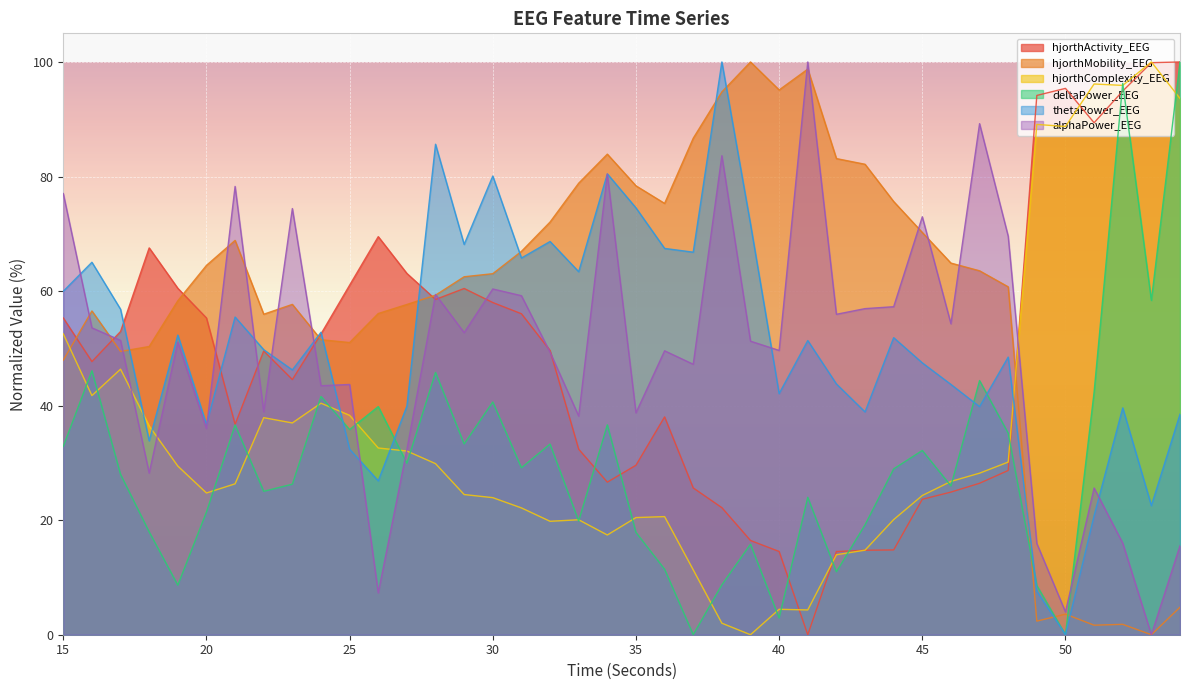

Reading right to left, list all the values displayed in this chart.

hjorthActivity_EEG: 54=100.0	53=99.9	52=94.9	51=89.4	50=95.4	49=94.2	48=28.7	47=26.4	46=24.9	45=23.6	44=14.8	43=14.7	42=14.5	41=0.0	40=14.5	39=16.5	38=22.2	37=25.6	36=38.0	35=29.6	34=26.6	33=32.4	32=49.6	31=56.0	30=58.0	29=60.5	28=58.5	27=63.1	26=69.5	25=61.0	24=52.5	23=44.6	22=49.5	21=36.7	20=55.3	19=60.5	18=67.5	17=52.9	16=47.7	15=55.3
hjorthMobility_EEG: 54=4.8	53=0.0	52=1.8	51=1.7	50=3.6	49=2.4	48=60.7	47=63.5	46=64.9	45=70.2	44=75.6	43=82.1	42=83.1	41=98.8	40=95.1	39=100.0	38=94.8	37=86.7	36=75.3	35=78.4	34=83.9	33=78.8	32=72.1	31=66.9	30=63.0	29=62.5	28=59.3	27=57.7	26=56.1	25=51.0	24=51.5	23=57.7	22=56.0	21=68.8	20=64.5	19=58.3	18=50.3	17=49.5	16=56.5	15=47.9
hjorthComplexity_EEG: 54=93.6	53=100.0	52=95.9	51=96.2	50=88.7	49=89.1	48=30.1	47=28.2	46=26.8	45=24.3	44=20.1	43=14.8	42=14.0	41=4.3	40=4.4	39=0.0	38=2.0	37=11.3	36=20.6	35=20.5	34=17.4	33=20.1	32=19.8	31=22.1	30=23.9	29=24.5	28=29.9	27=32.1	26=32.6	25=38.3	24=40.4	23=37.0	22=37.9	21=26.3	20=24.7	19=29.4	18=36.4	17=46.4	16=41.8	15=52.5
deltaPower_EEG: 54=100.0	53=58.4	52=96.3	51=42.4	50=0.0	49=8.6	48=35.2	47=44.4	46=26.0	45=32.2	44=28.9	43=19.2	42=11.0	41=24.0	40=2.9	39=15.8	38=8.7	37=0.0	36=11.4	35=17.9	34=36.6	33=19.9	32=33.3	31=29.2	30=40.6	29=33.3	28=45.8	27=29.9	26=39.8	25=35.8	24=41.6	23=26.3	22=25.0	21=36.6	20=21.4	19=8.7	18=18.0	17=28.0	16=46.1	15=32.9
thetaPower_EEG: 54=38.5	53=22.5	52=39.6	51=20.8	50=0.0	49=7.6	48=48.5	47=39.8	46=43.7	45=47.5	44=51.9	43=38.9	42=43.8	41=51.4	40=42.1	39=71.7	38=100.0	37=66.8	36=67.4	35=74.5	34=80.5	33=63.4	32=68.7	31=65.8	30=80.1	29=68.1	28=85.6	27=39.9	26=26.9	25=32.4	24=52.8	23=46.2	22=49.8	21=55.5	20=36.7	19=52.3	18=33.9	17=56.8	16=65.0	15=60.0
alphaPower_EEG: 54=15.5	53=0.0	52=16.0	51=25.6	50=4.0	49=15.9	48=69.6	47=89.2	46=54.3	45=73.0	44=57.3	43=56.9	42=55.9	41=100.0	40=49.6	39=51.3	38=83.6	37=47.2	36=49.6	35=38.7	34=80.4	33=38.2	32=49.3	31=59.2	30=60.4	29=52.7	28=59.4	27=32.3	26=7.3	25=43.7	24=43.5	23=74.4	22=38.9	21=78.3	20=36.0	19=51.1	18=28.2	17=51.4	16=53.6	15=77.0